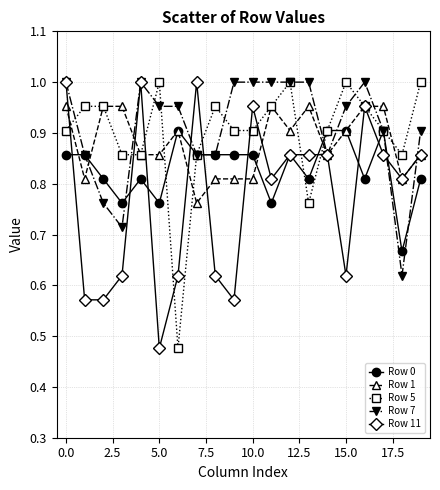

At how many categories does at least one series exceed 0?

20